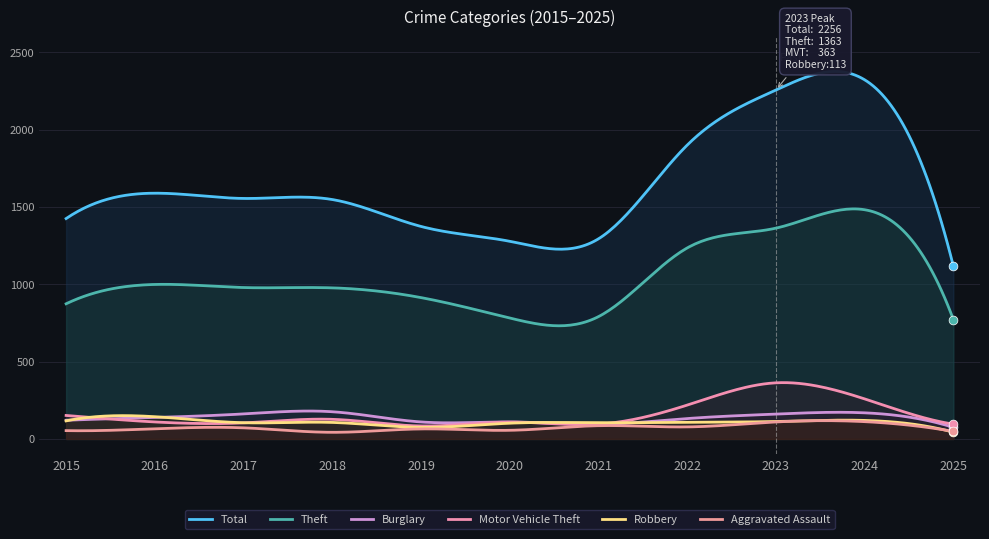

At which category is the sum across all series the highest?

2024